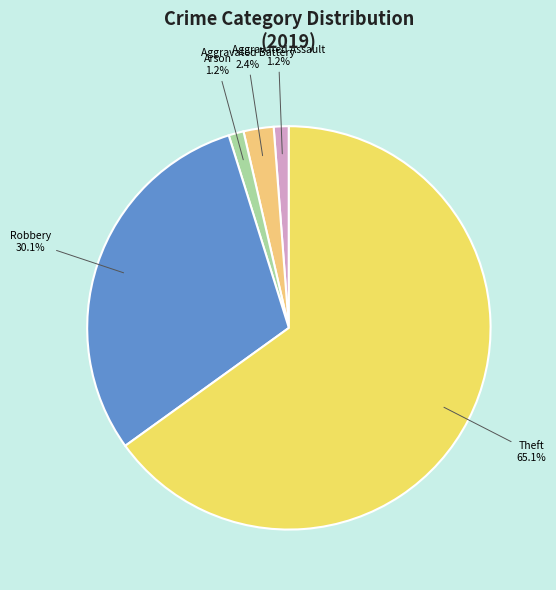

What is the majority slice?

Theft